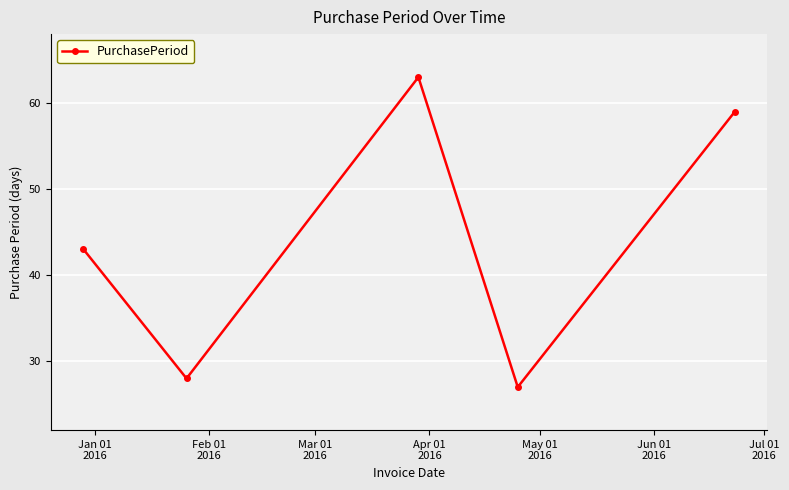

What is the difference between the second highest and second lowest values?

31